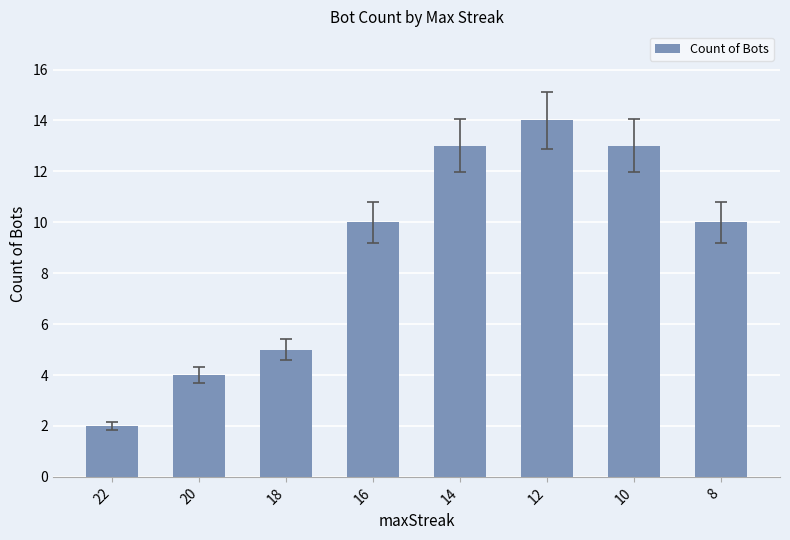

True or false: the data shows 1 at 18.

False